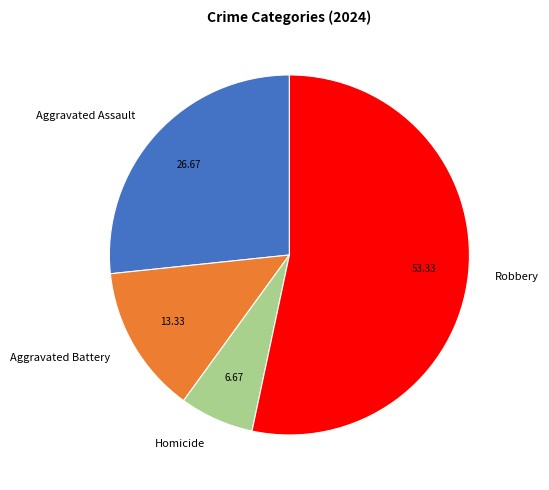

Which category has the smallest portion of the pie?

Homicide